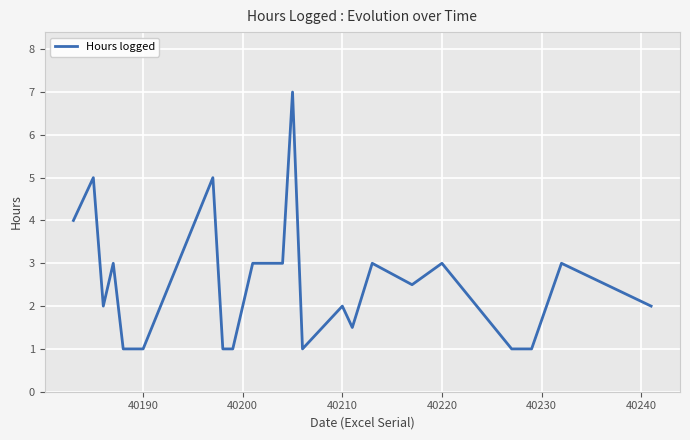

Count the number of categories in the chart.

23